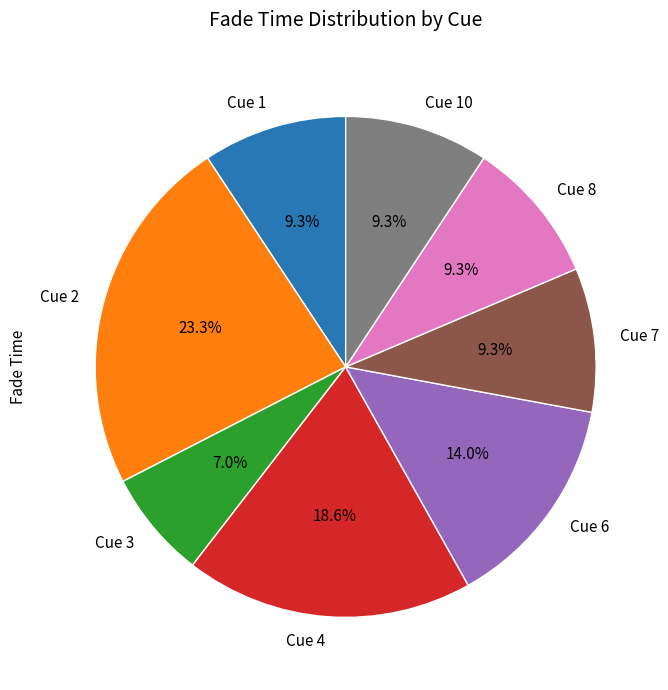

How many segments does this pie chart have?

8